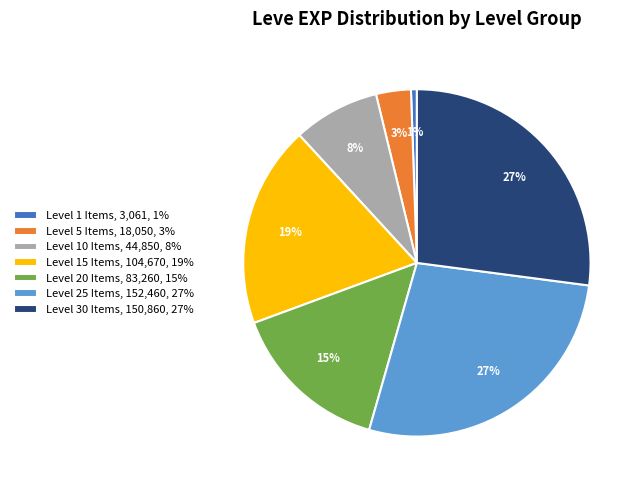

What percentage is the Level 30 Items, 150,860, 27% slice, to the nearest percent?

27%